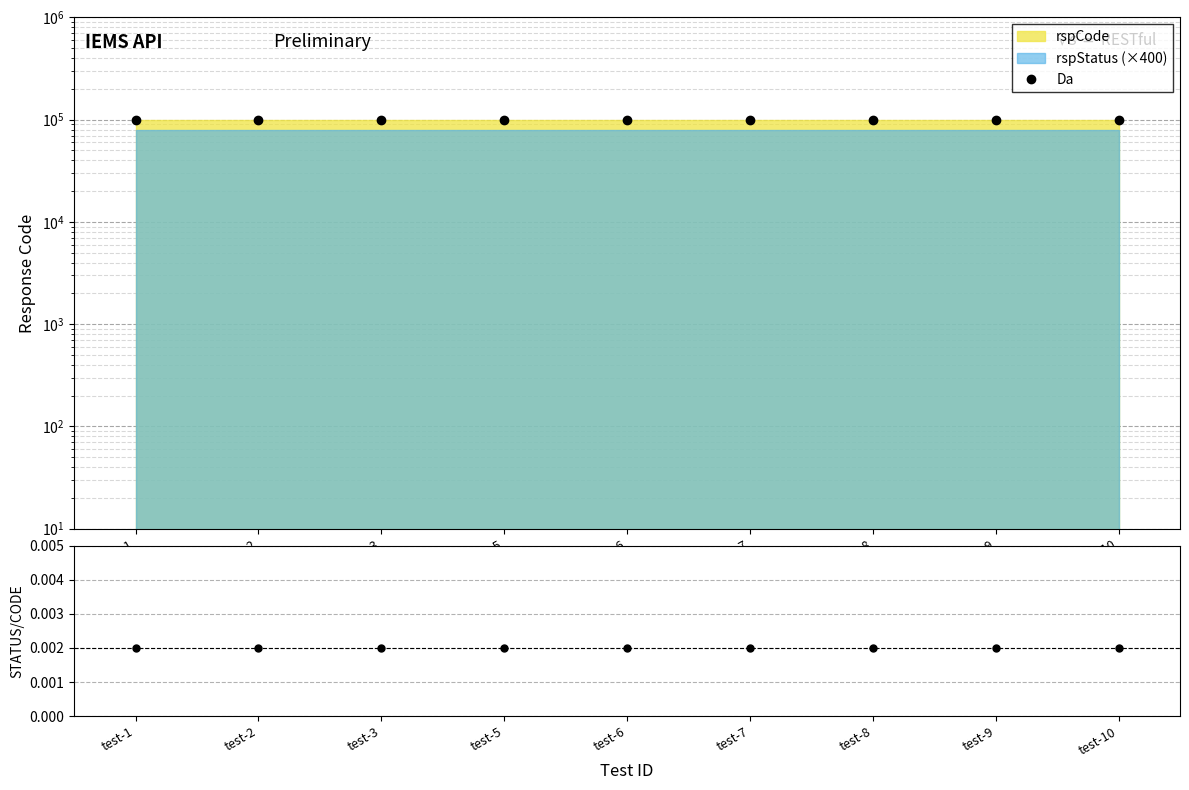

The Da series shows 131591.1 at test-2. True or false?

False